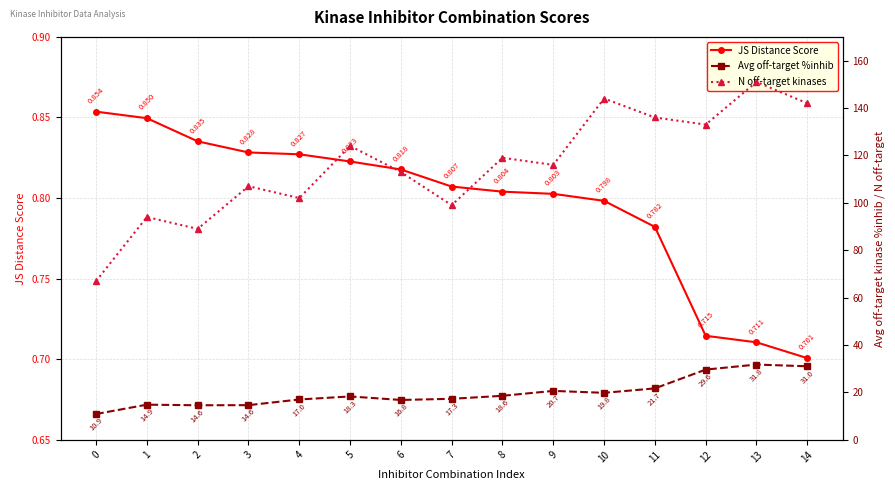

Where is Avg off-target %inhib nearest to the value 21?

9